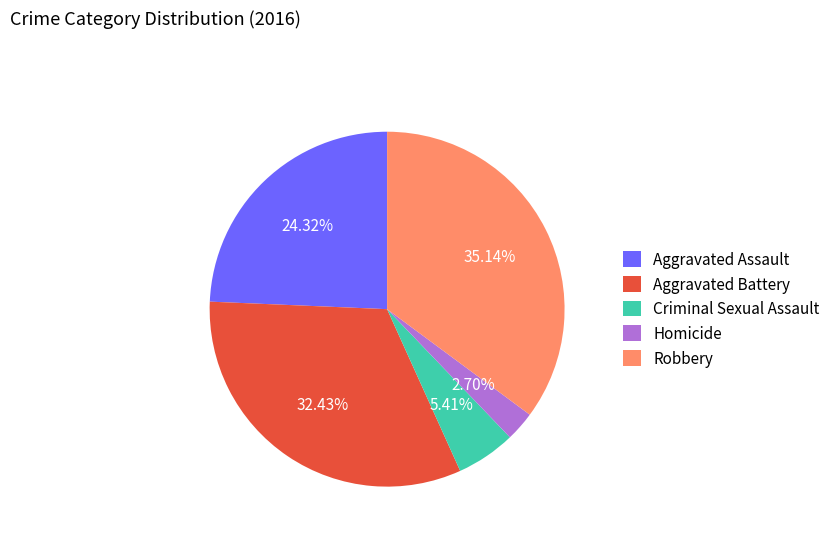

How many slices are in this pie chart?

5